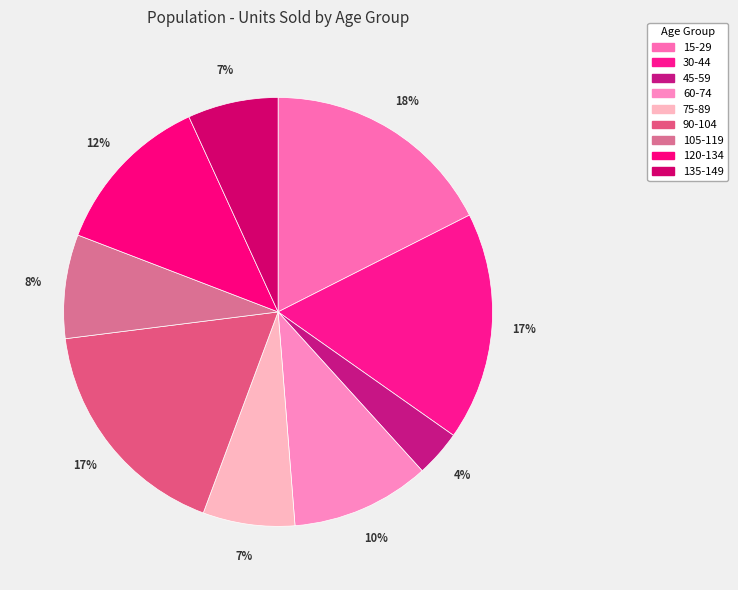

True or false: 120-134 accounts for 3% of the total.

False